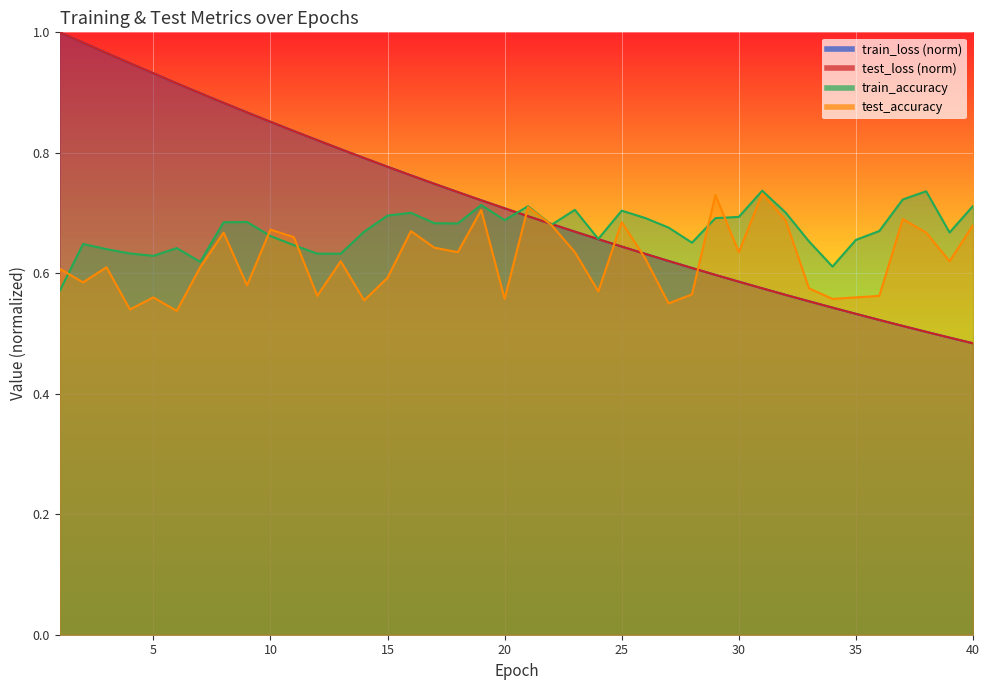

Reading right to left, what are all the values shown in this chart?

test_loss: 0.5	0.5	0.5	0.5	0.5	0.5	0.5	0.6	0.6	0.6	0.6	0.6	0.6	0.6	0.6	0.6	0.7	0.7	0.7	0.7	0.7	0.7	0.7	0.7	0.8	0.8	0.8	0.8	0.8	0.8	0.9	0.9	0.9	0.9	0.9	0.9	0.9	1.0	1.0	1.0
train_loss: 0.5	0.5	0.5	0.5	0.5	0.5	0.5	0.6	0.6	0.6	0.6	0.6	0.6	0.6	0.6	0.6	0.7	0.7	0.7	0.7	0.7	0.7	0.7	0.7	0.8	0.8	0.8	0.8	0.8	0.8	0.9	0.9	0.9	0.9	0.9	0.9	0.9	1.0	1.0	1.0
test_accuracy: 0.7	0.6	0.7	0.7	0.6	0.6	0.6	0.6	0.7	0.7	0.6	0.7	0.6	0.5	0.6	0.7	0.6	0.6	0.7	0.7	0.6	0.7	0.6	0.6	0.7	0.6	0.6	0.6	0.6	0.7	0.7	0.6	0.7	0.6	0.5	0.6	0.5	0.6	0.6	0.6
train_accuracy: 0.7	0.7	0.7	0.7	0.7	0.7	0.6	0.7	0.7	0.7	0.7	0.7	0.7	0.7	0.7	0.7	0.7	0.7	0.7	0.7	0.7	0.7	0.7	0.7	0.7	0.7	0.7	0.6	0.6	0.6	0.7	0.7	0.7	0.6	0.6	0.6	0.6	0.6	0.6	0.6